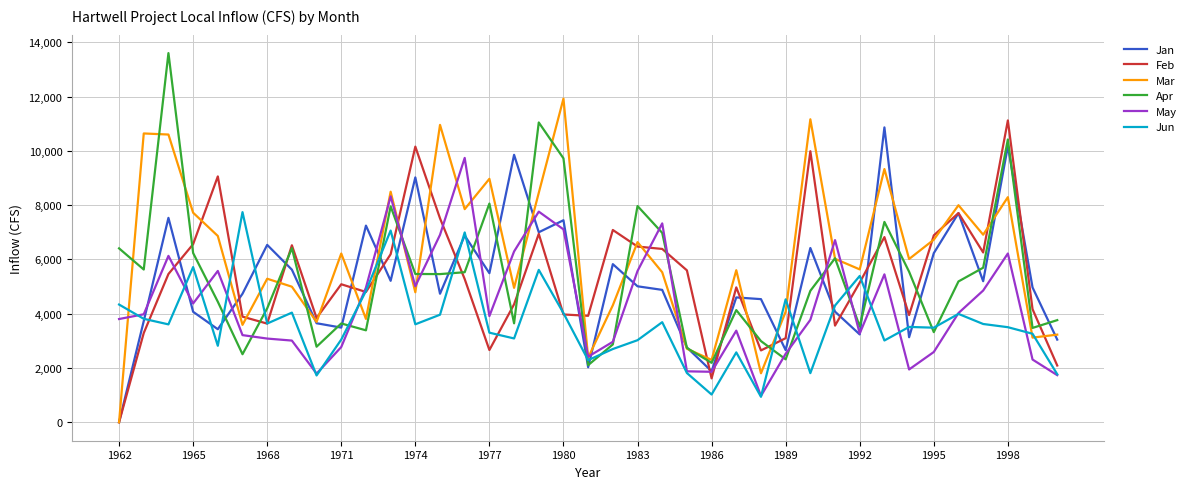

Which series has the largest total across all categories?

Mar